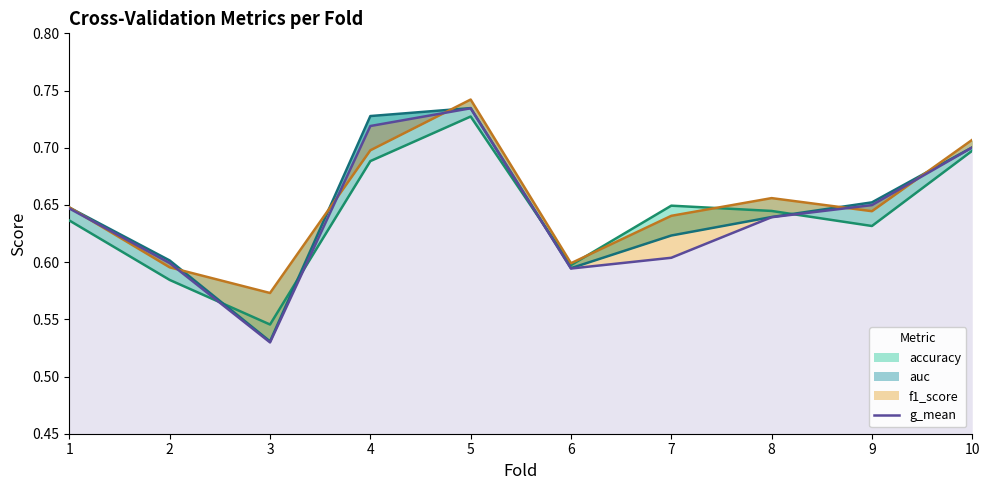

The value of g_mean at 3 is 0.9. True or false?

False